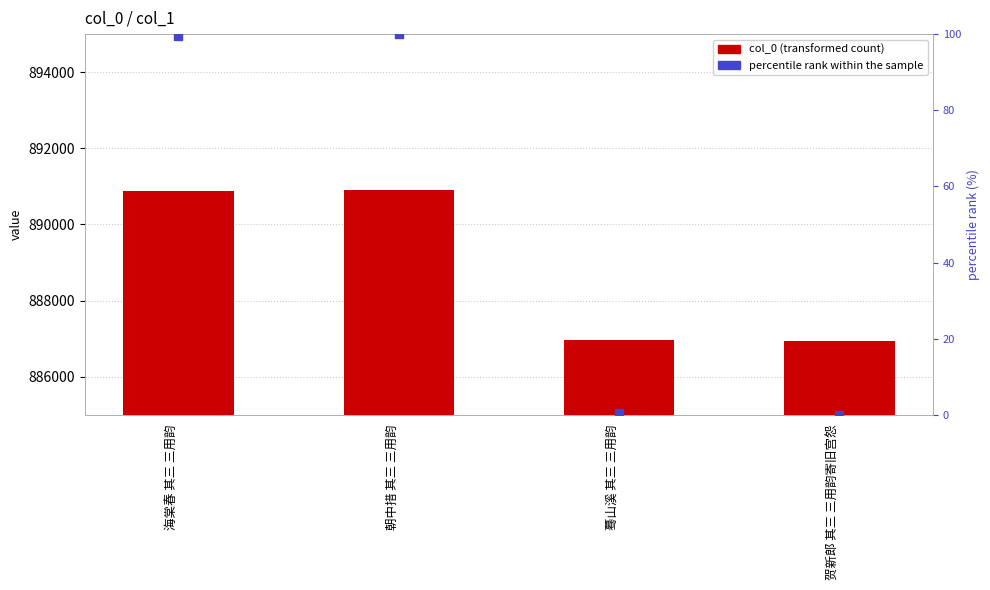

Which series reaches the maximum Y coordinate?

col_0